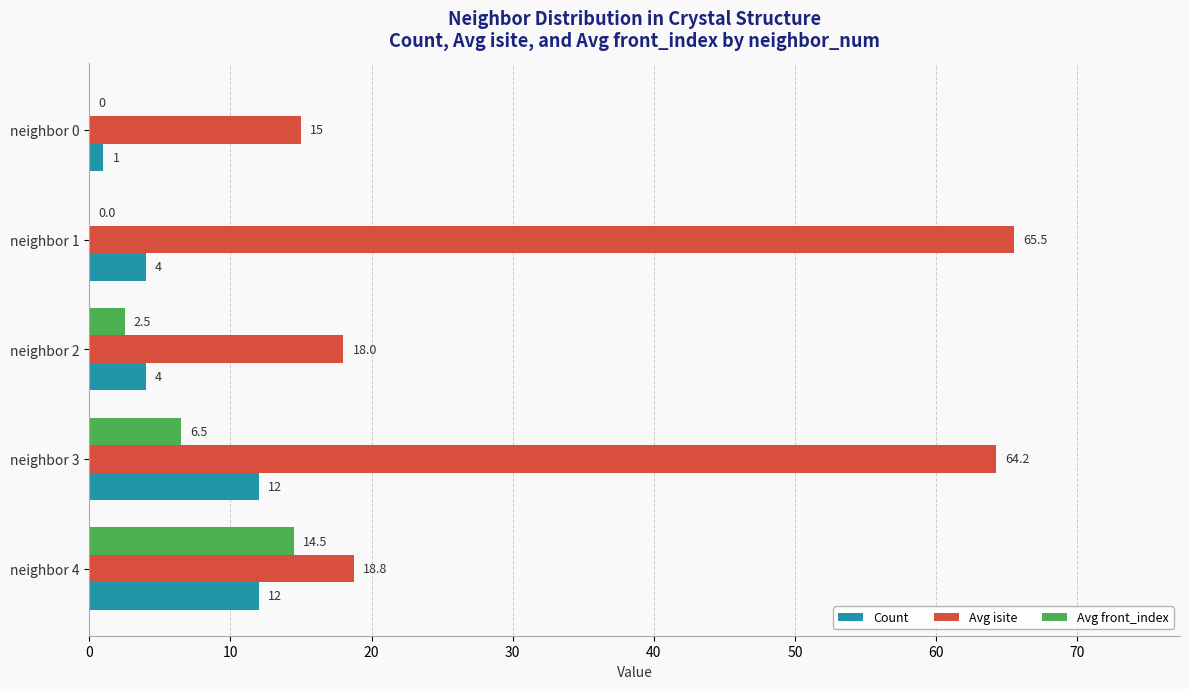

What is the sum of all Avg front_index values?

23.5